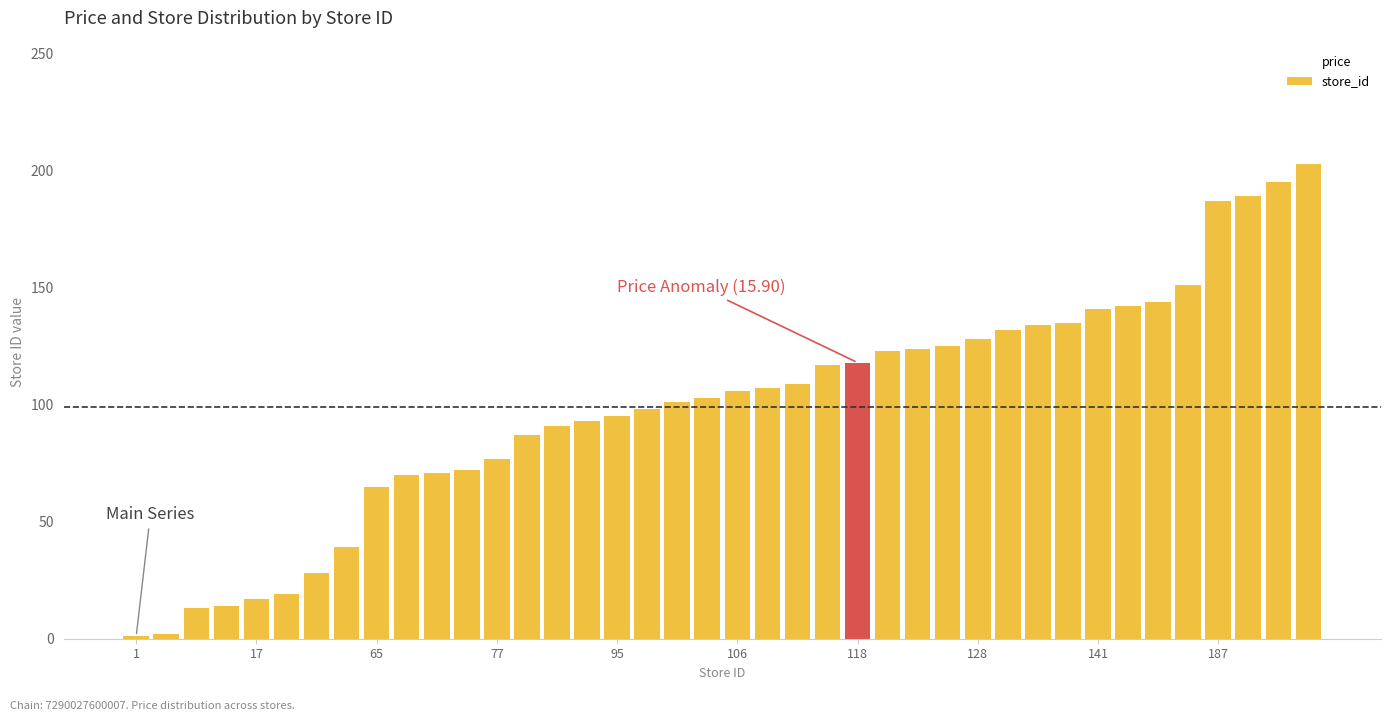

What is the greatest value displayed?

203